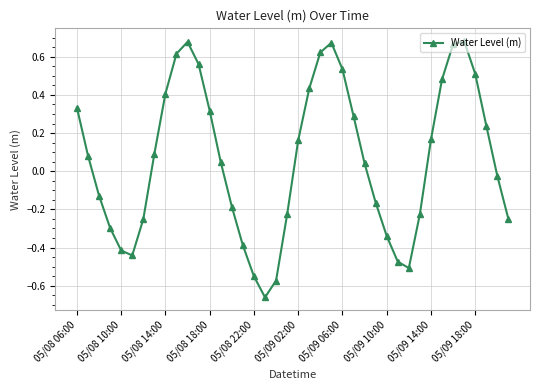

What is the difference between the second highest and second lowest values?

1.3